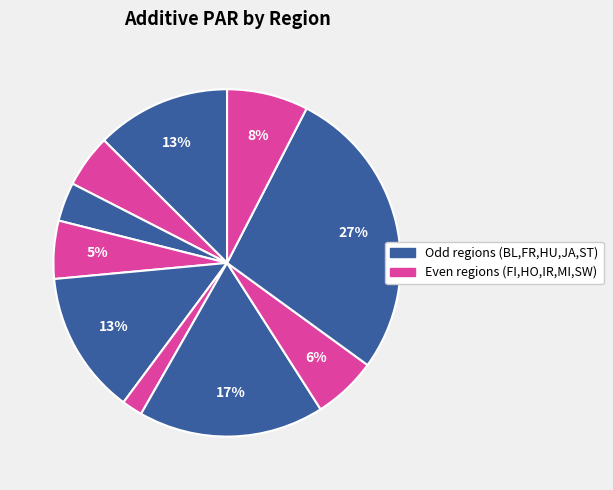

Count the number of slices in the pie.

10